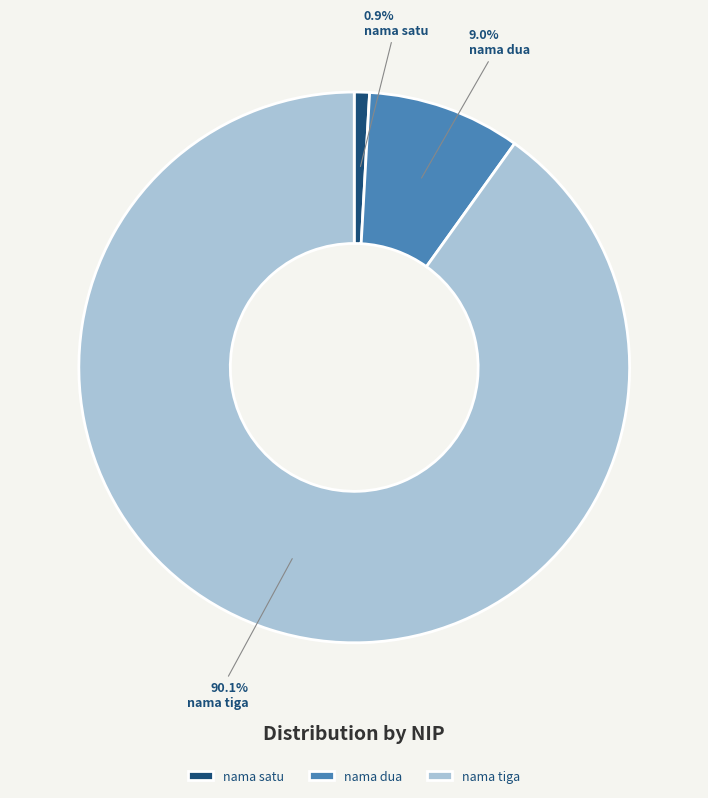

How many slices are in this pie chart?

3